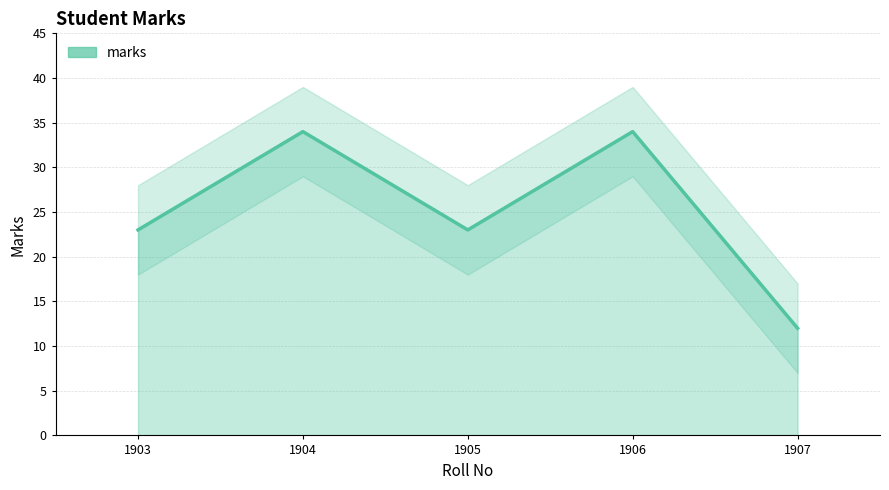

Reading left to right, what are all the values shown in this chart?

1903=23	1904=34	1905=23	1906=34	1907=12